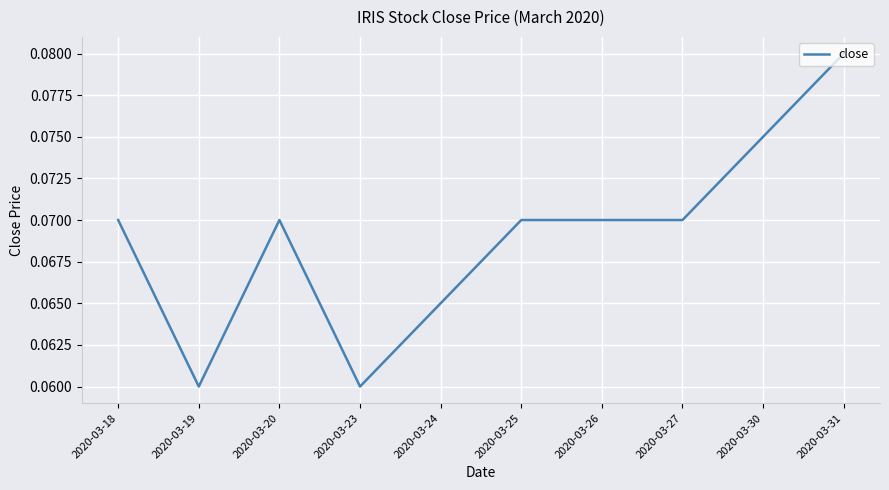

Which has a higher value, 2020-03-31 or 2020-03-19?

2020-03-31